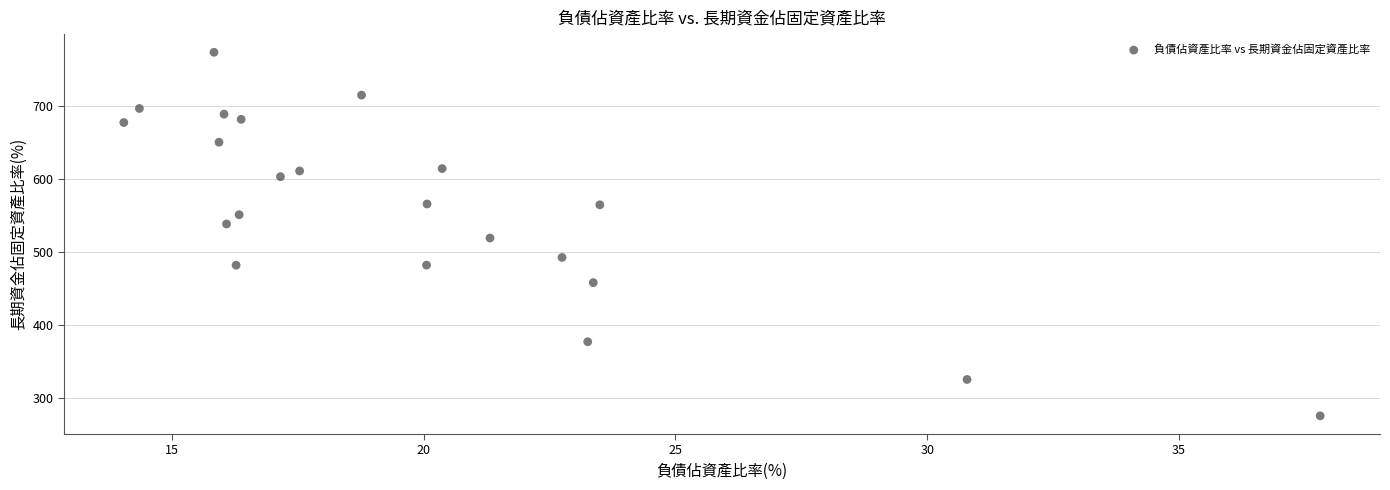

What is the range of Y values (max minus min)?

497.6